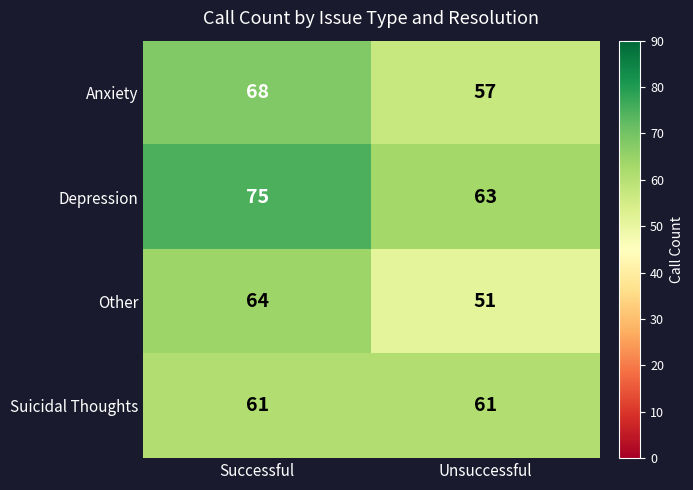

What is the total value across all series at Unsuccessful?

232